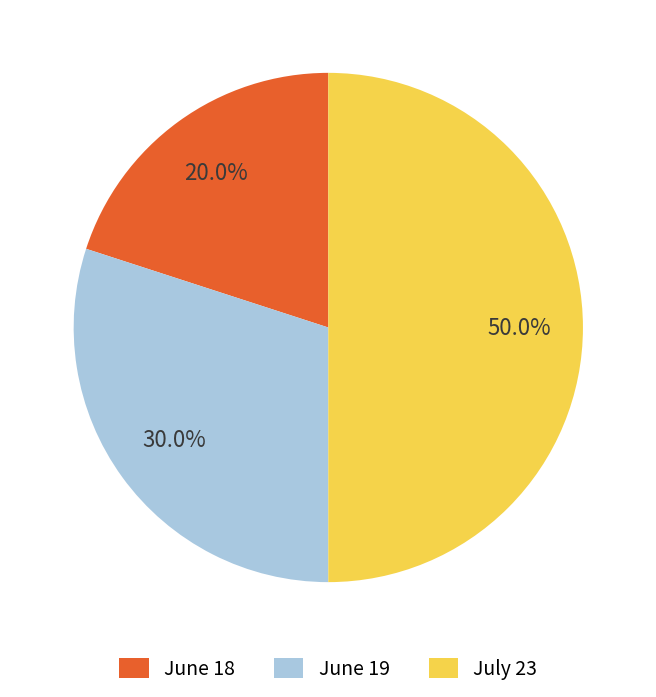

What percentage do July 23 and June 19 together represent?

80.0%